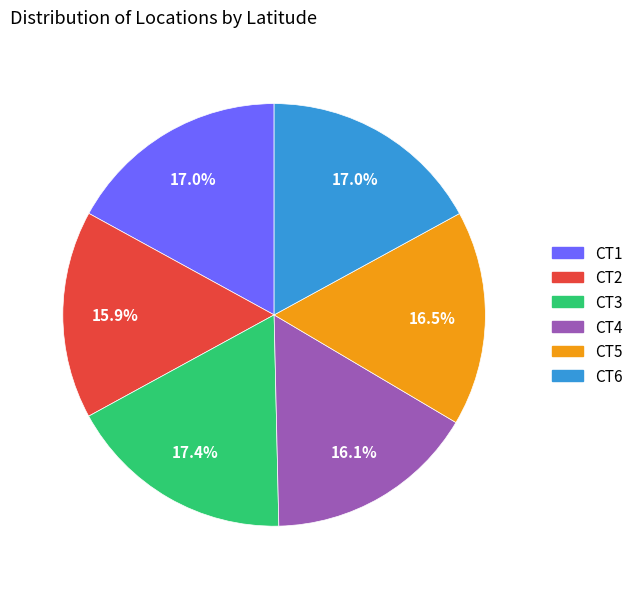

The CT3 slice represents 17% of the pie. True or false?

True